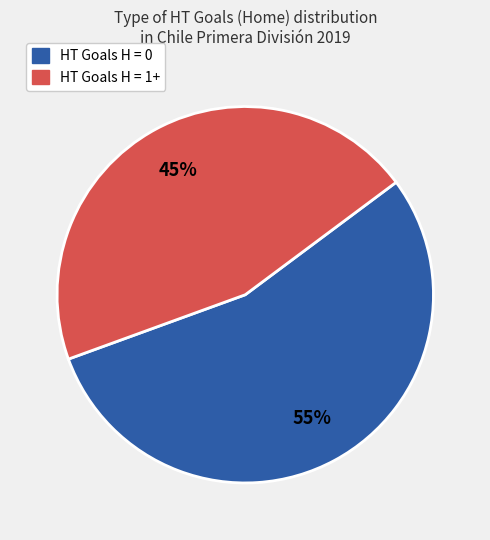

Is there a majority slice in this chart?

Yes